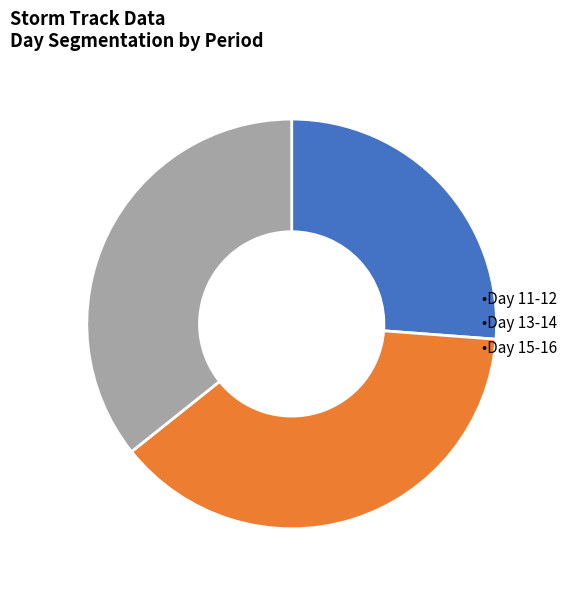

Does any single category account for the majority?

No